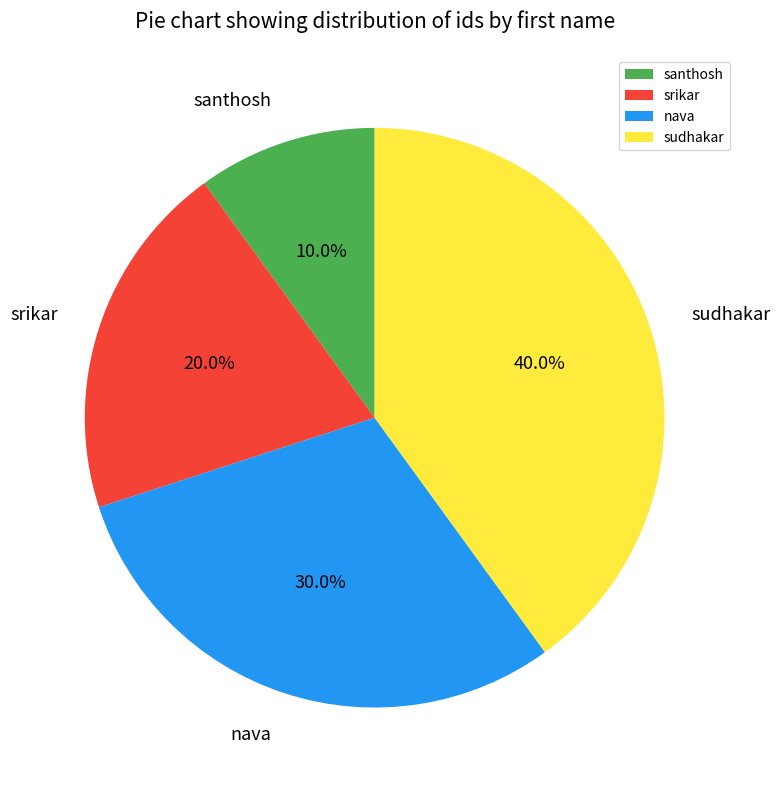

True or false: nava accounts for 19% of the total.

False